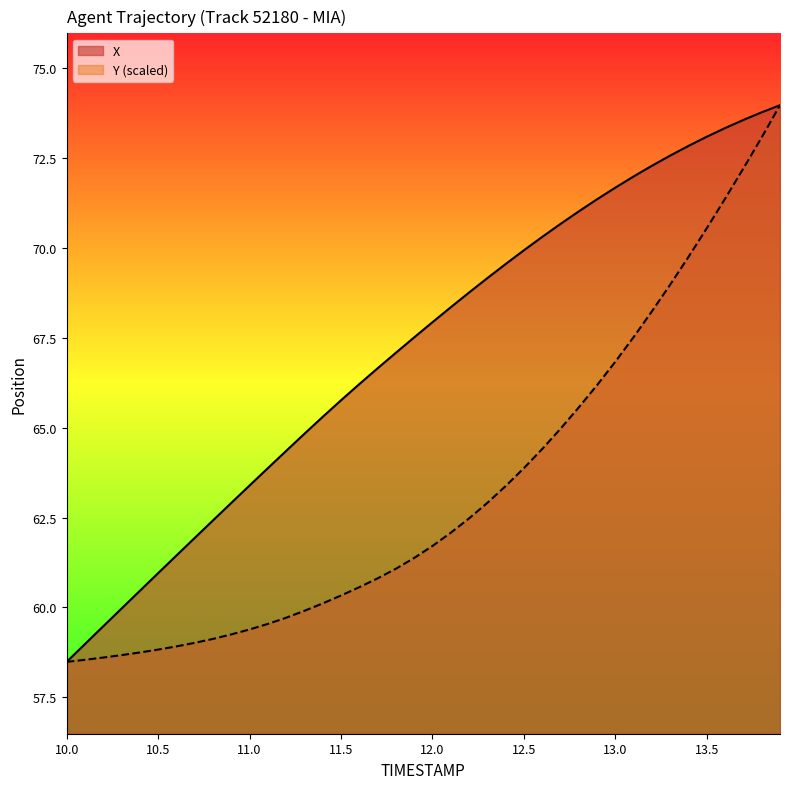

What is the maximum value for Y (scaled)?

74.0